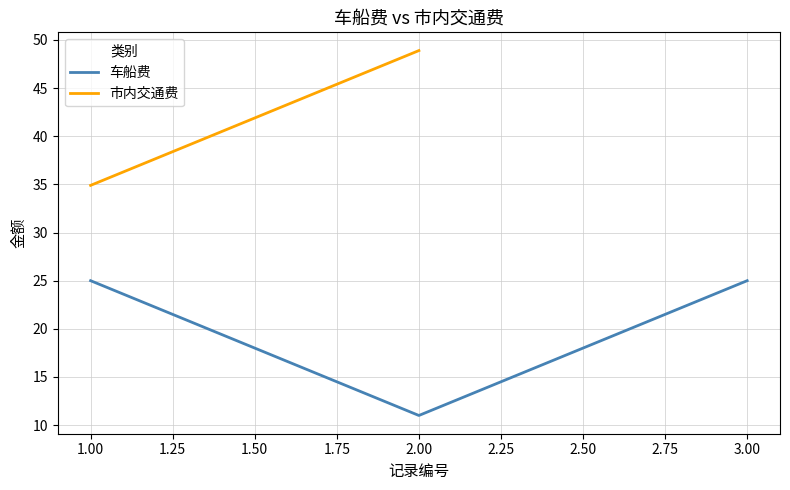

At which label does 车船费 reach its minimum?

2.00